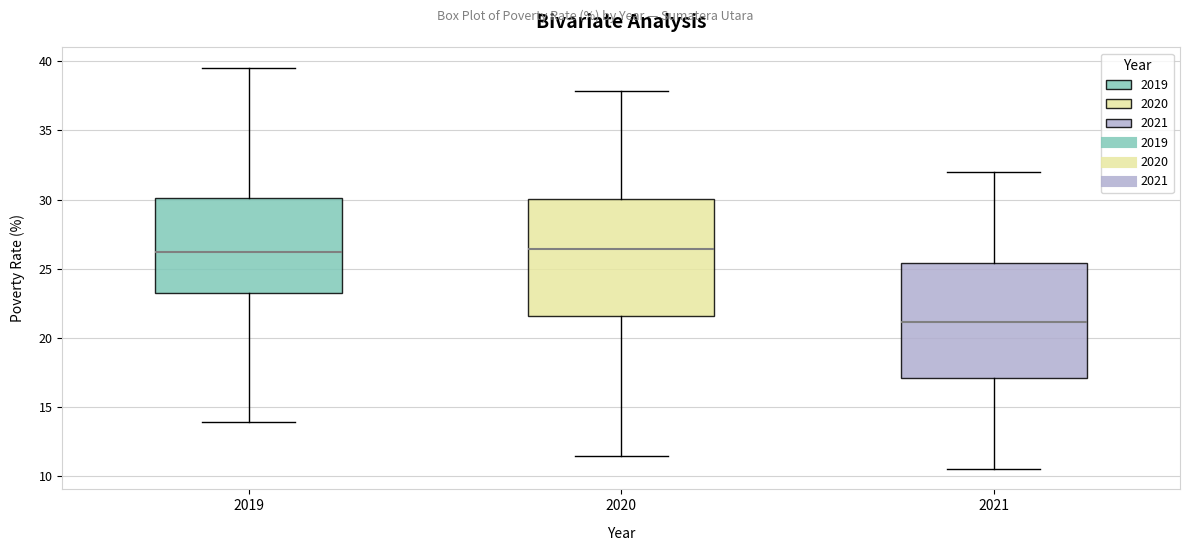

Reading left to right, read every box against the y-axis: the position of its median line, the range the box covers, and the ends of its whiskers. The values are not printed on the chart, so give them approximately, as read against the axis.

2019: median 26.0, box 23.5 to 30.0, whiskers 14.0 to 39.5
2020: median 26.5, box 21.5 to 30.0, whiskers 11.5 to 38.0
2021: median 21.0, box 17.0 to 25.5, whiskers 10.5 to 32.0